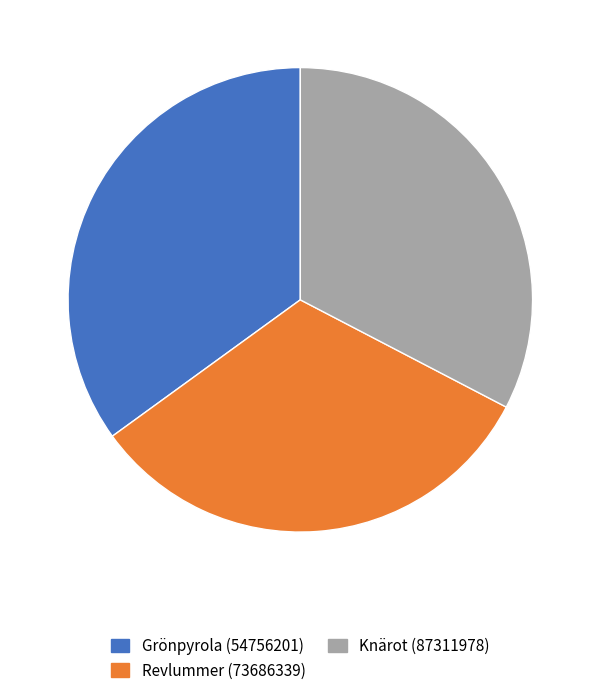

How many segments does this pie chart have?

3